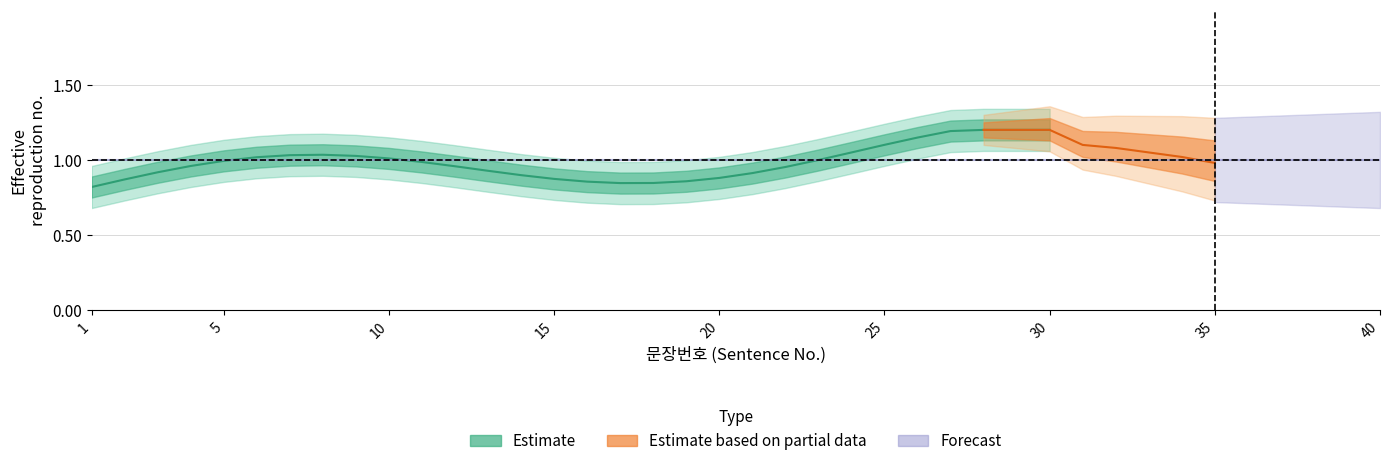

In center, how many points are higher than both neighbors (excluding endpoints)?

2